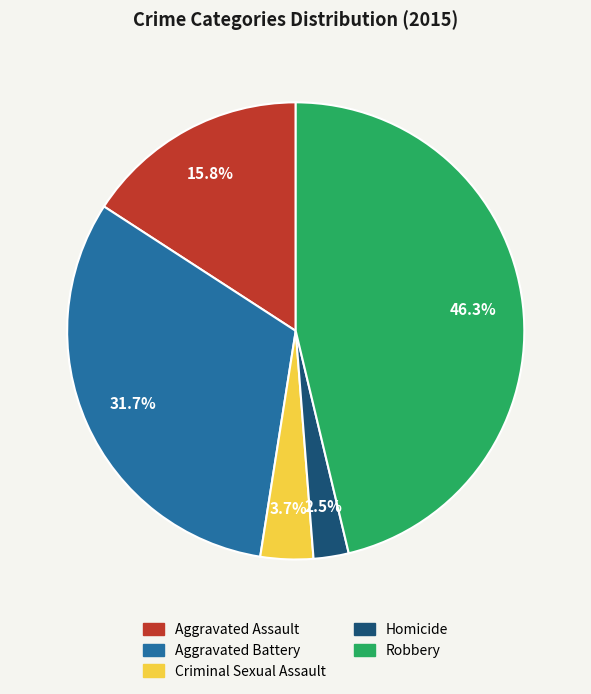

Does any single category account for the majority?

No